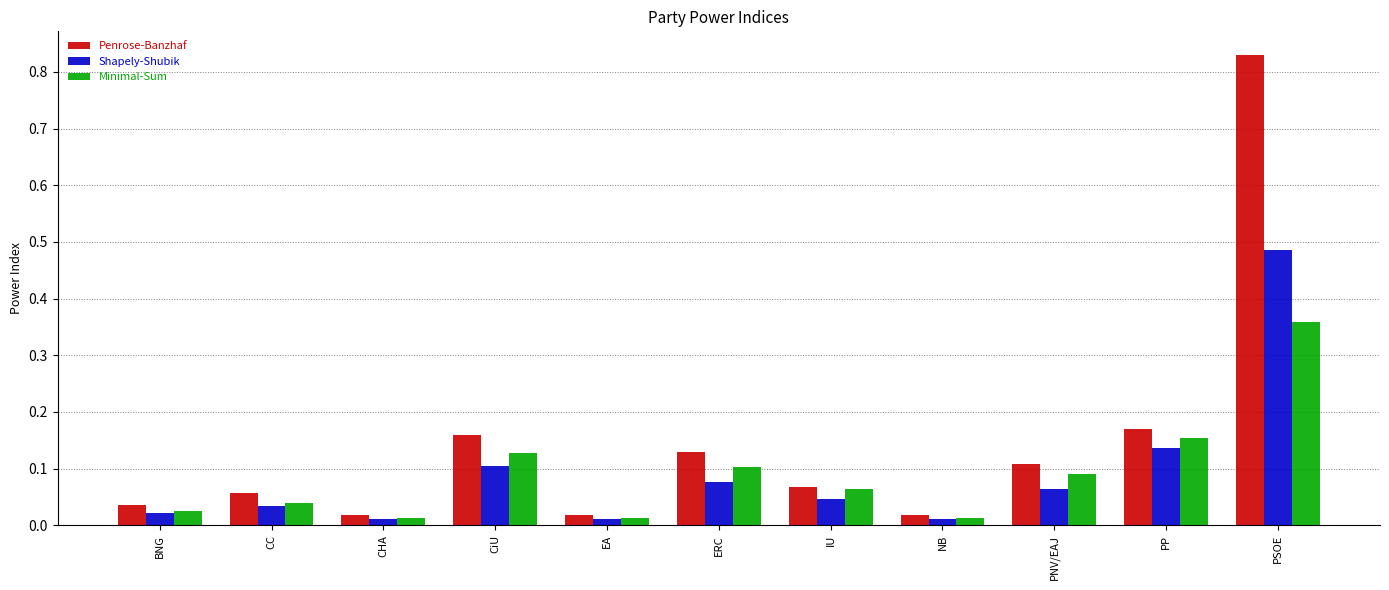

List the series in order of their peak value, highest first.

Penrose-Banzhaf, Shapely-Shubik, Minimal-Sum